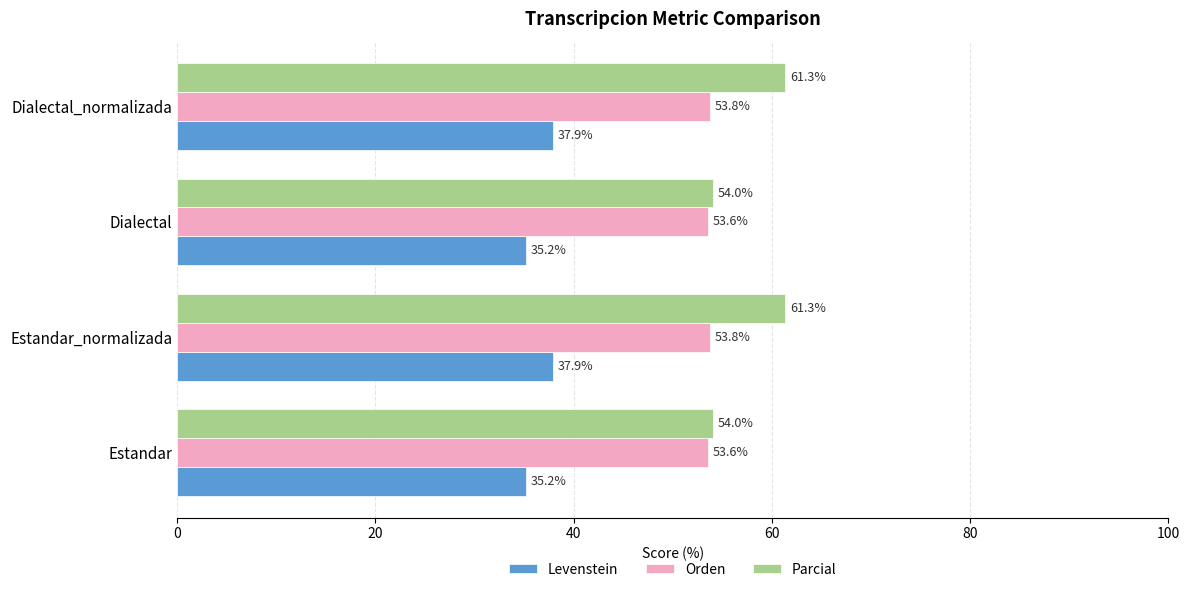

Rank the series by their maximum value, from lowest to highest.

Levenstein, Orden, Parcial